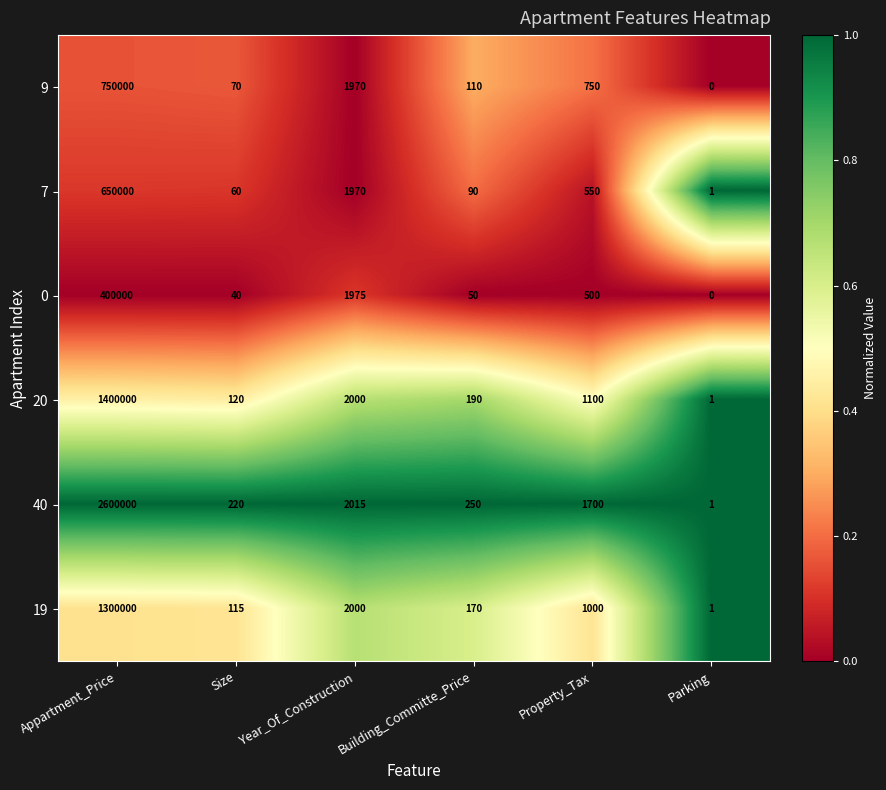

At which label does 0 first exceed 500?

Appartment_Price